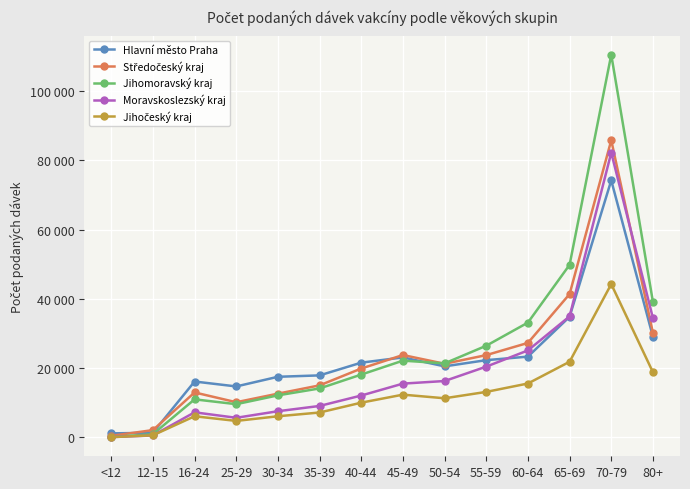

The value of Jihomoravský kraj at 80+ is 69231. True or false?

False